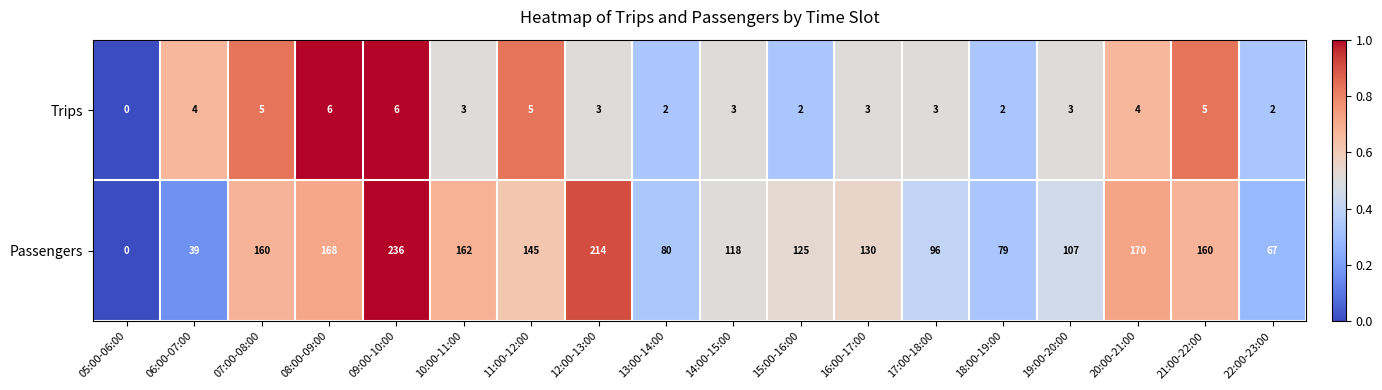

What is the sum of the Passengers values at 22:00-23:00 and 16:00-17:00?

197